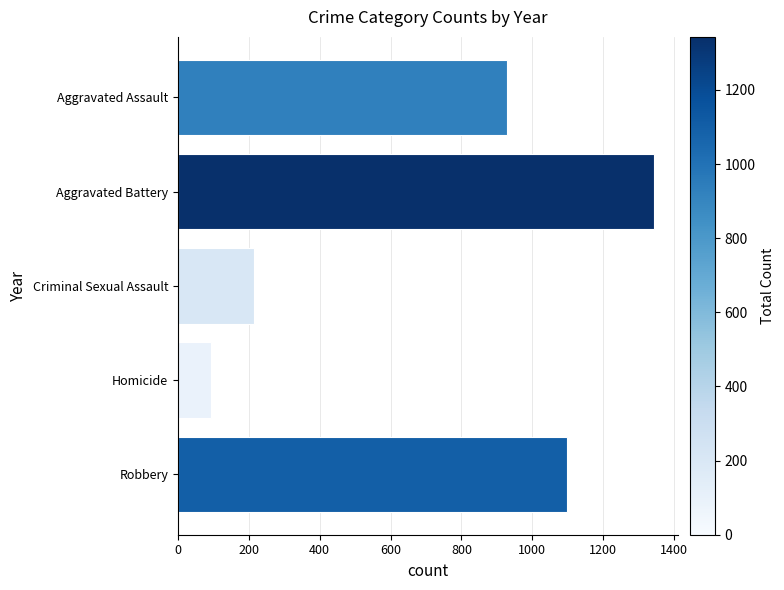

Approximately how many times larger is the value at Aggravated Battery compared to Aggravated Assault?

1.4